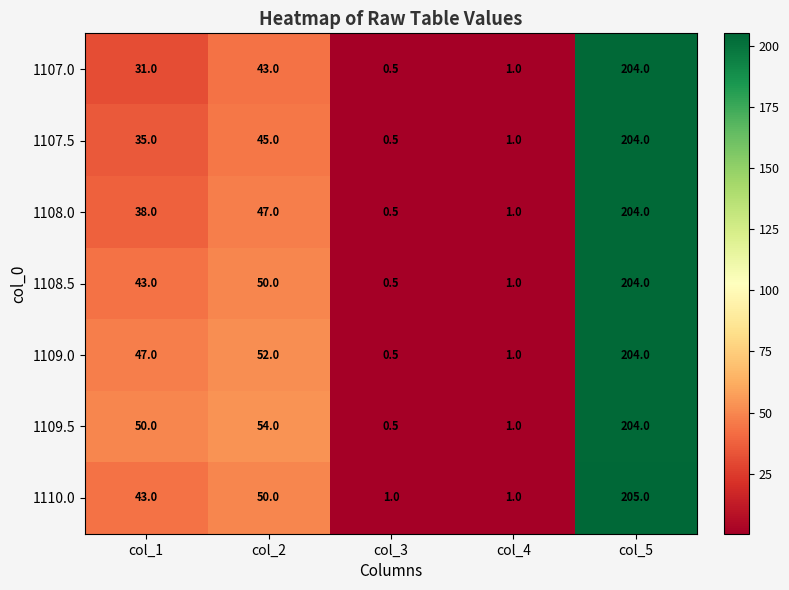

Rank the categories by 1107.0 value from lowest to highest.

col_3, col_4, col_1, col_2, col_5